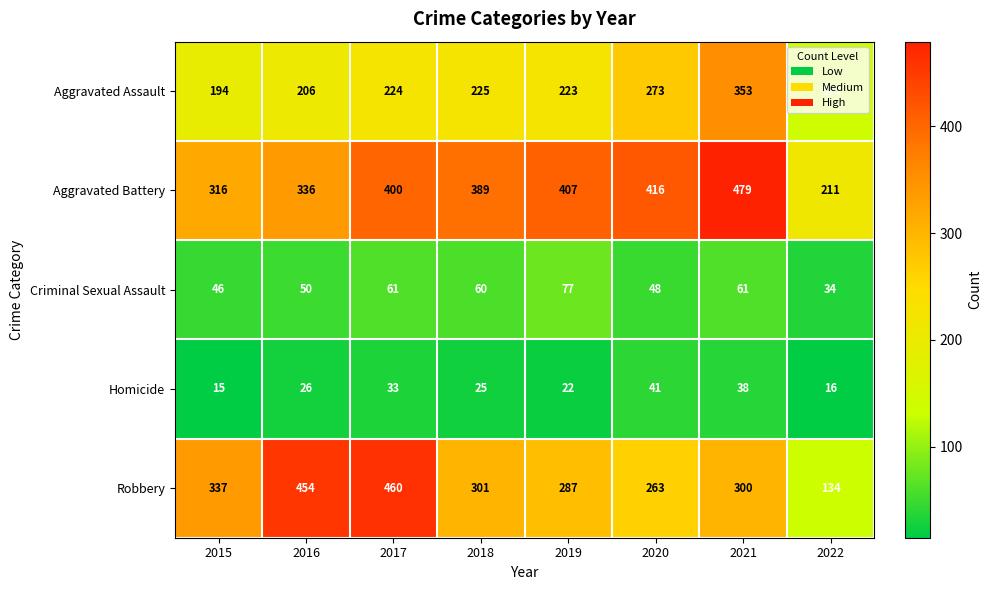

Rank the series by their maximum value, from lowest to highest.

Homicide, Criminal Sexual Assault, Aggravated Assault, Robbery, Aggravated Battery